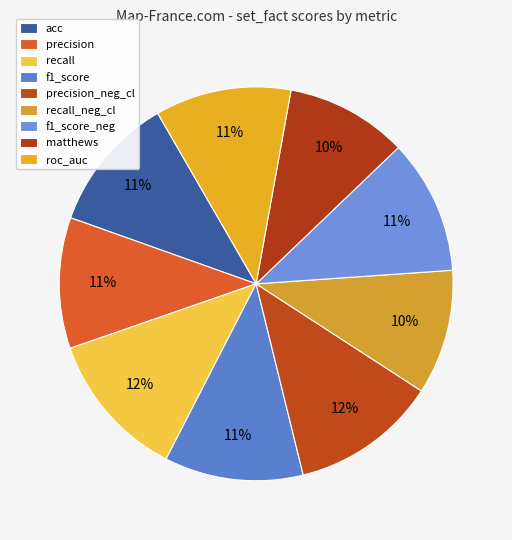

Which slice is the smallest?

matthews